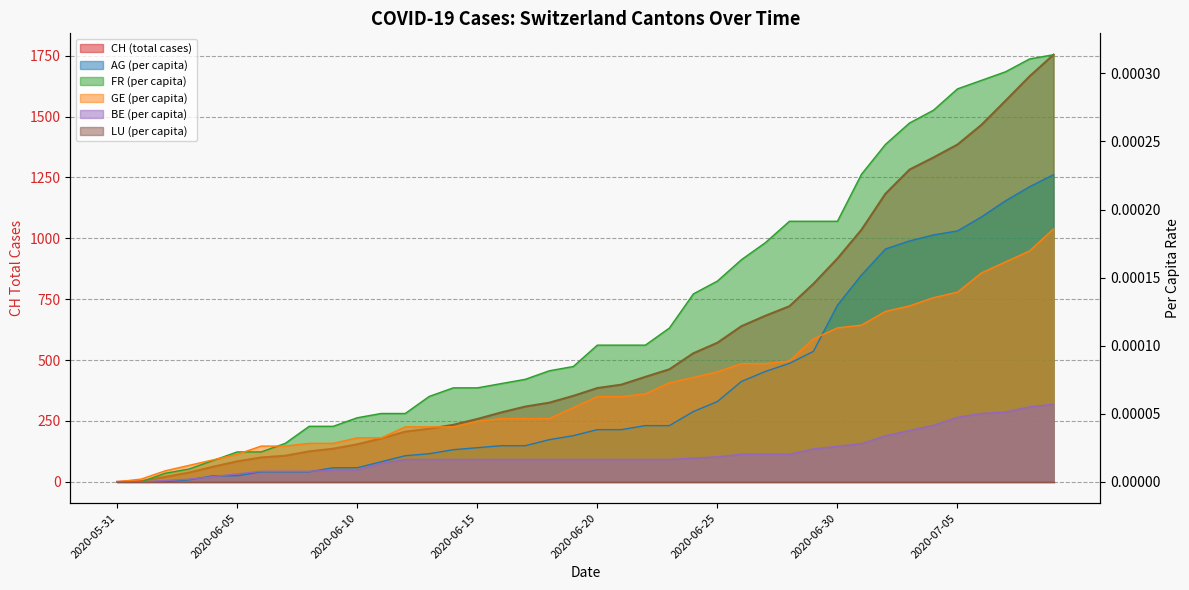

What is the average value of the CH series?

560.2